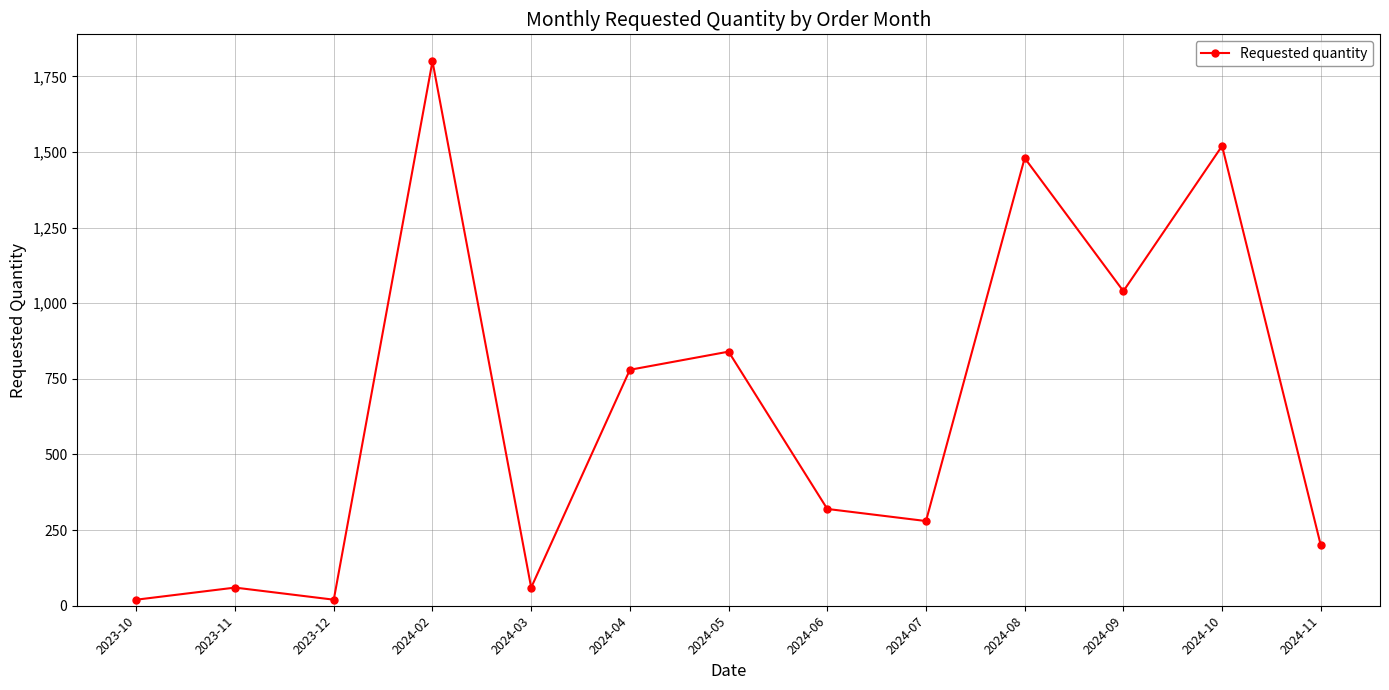

Reading left to right, list all the values displayed in this chart.

2023-10=20	2023-11=60	2023-12=20	2024-02=1800	2024-03=60	2024-04=780	2024-05=840	2024-06=320	2024-07=280	2024-08=1480	2024-09=1040	2024-10=1520	2024-11=200